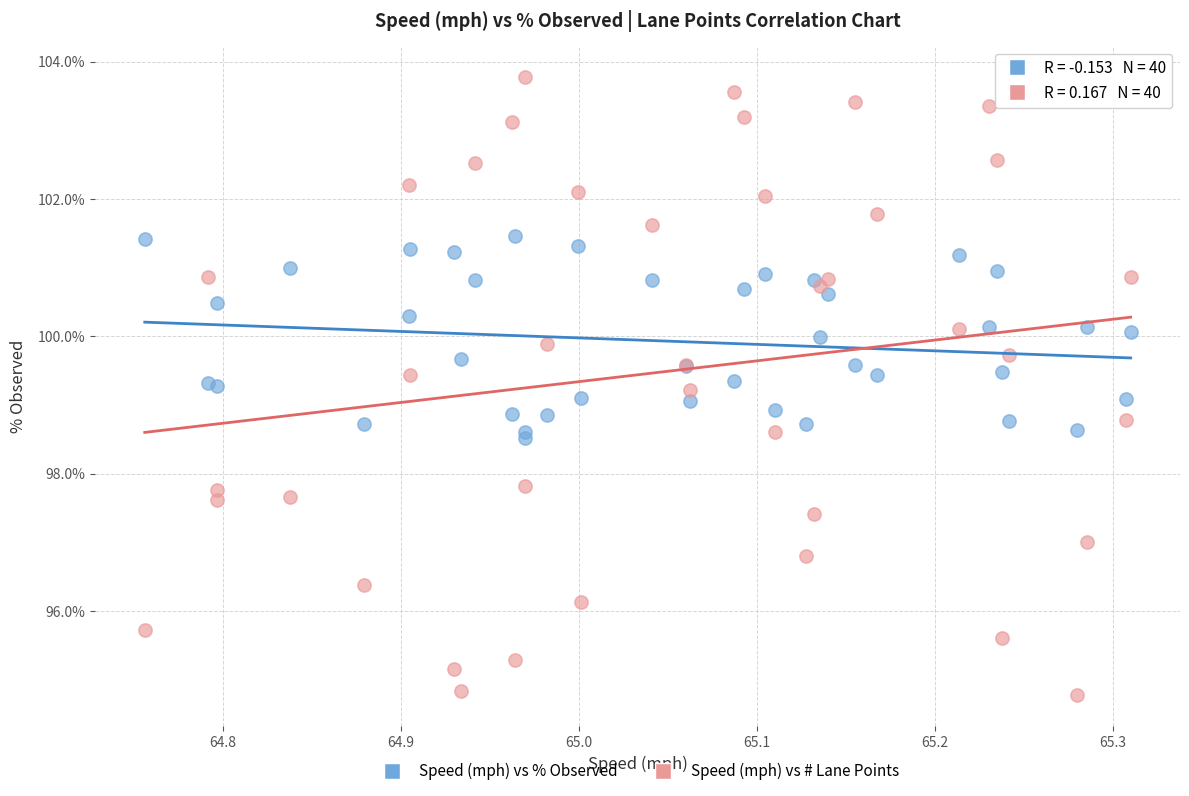

Which series has the widest spread of Y values?

Speed (mph) vs # Lane Points